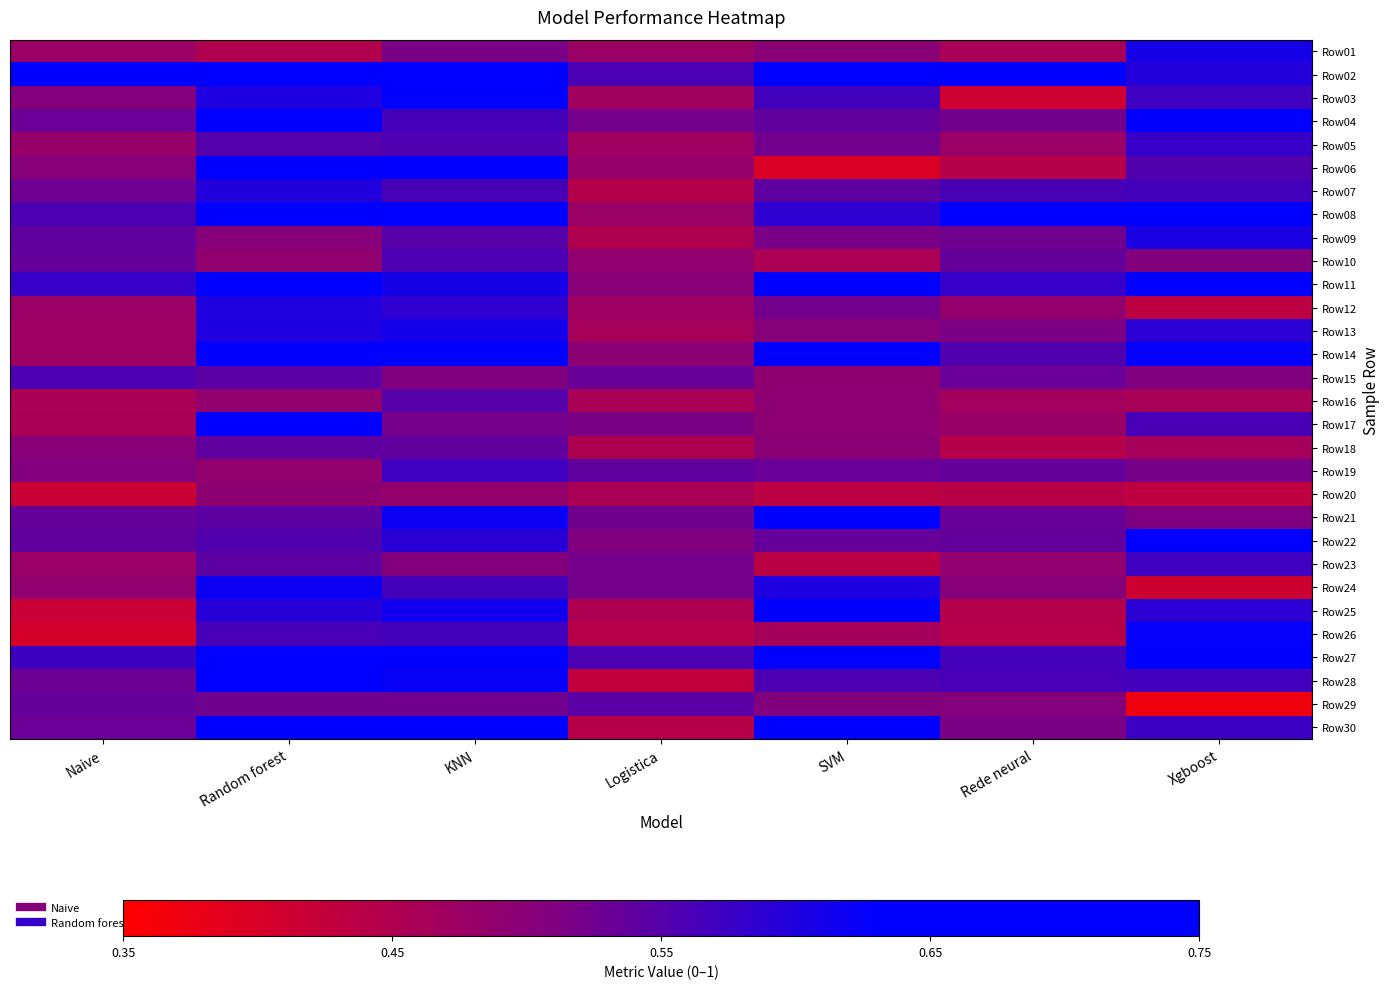

Rank the series by their maximum value, from highest to lowest.

Row27, Row02, Row08, Row11, Row30, Row06, Row21, Row28, Row14, Row03, Row17, Row04, Row25, Row22, Row26, Row24, Row13, Row01, Row09, Row12, Row07, Row05, Row19, Row23, Row10, Row15, Row16, Row29, Row18, Row20